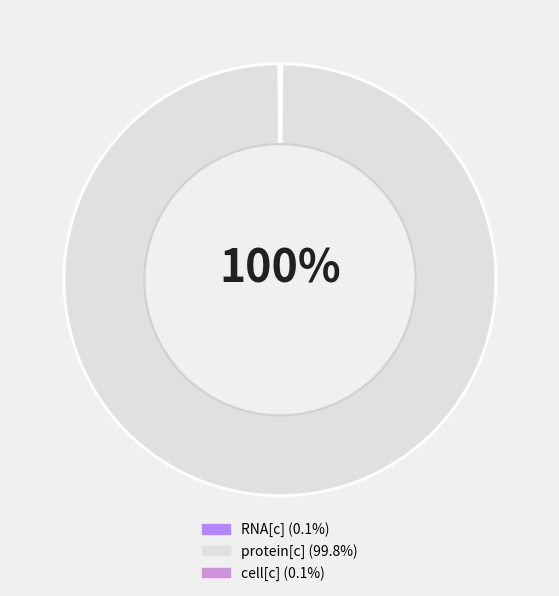

Which slice is the largest?

protein[c]